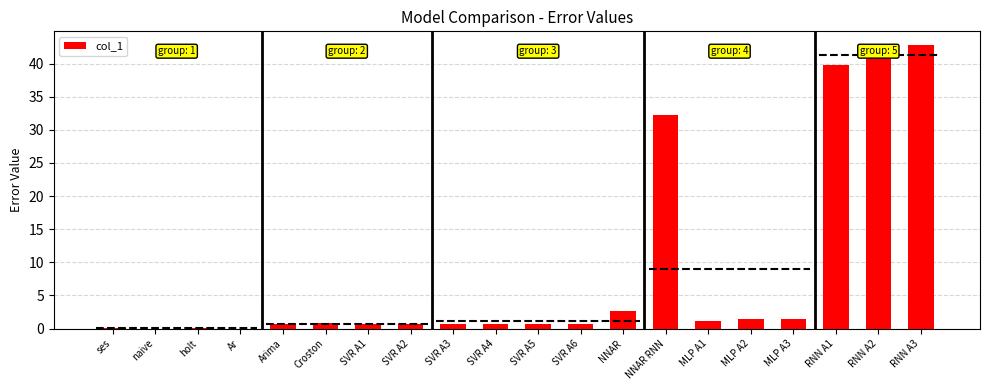

What is the label of the 10th bar from the right?

SVR A5